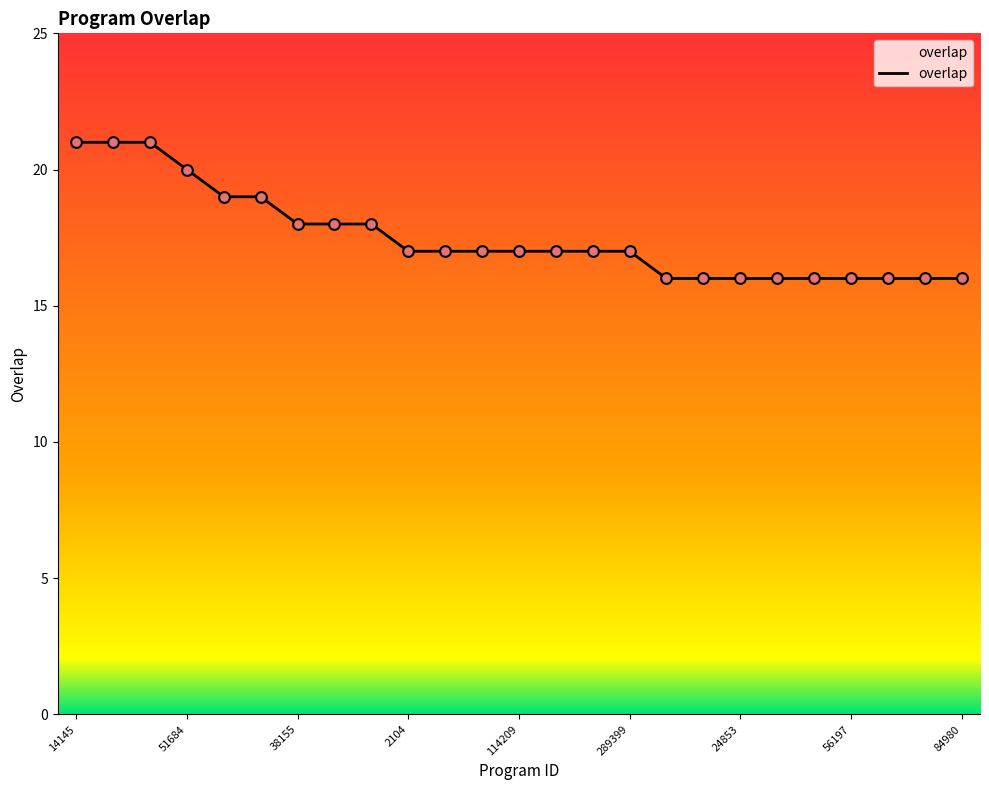

What is the difference between the maximum and minimum values?

5